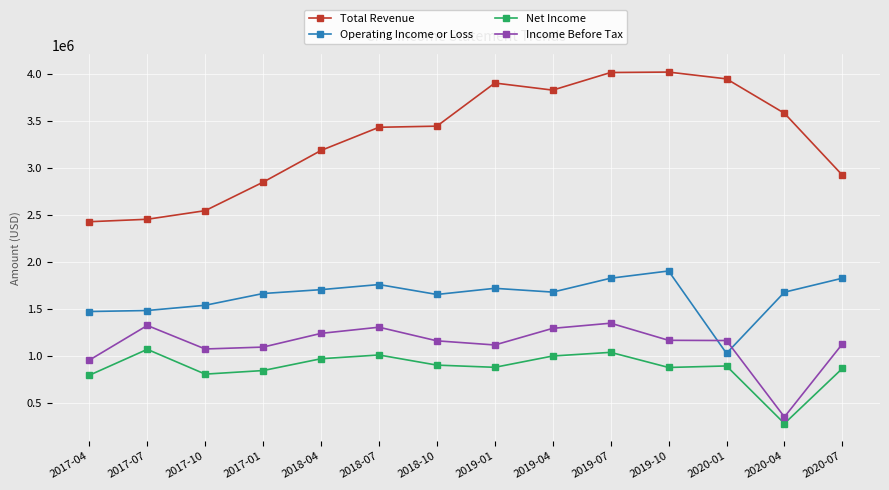

True or false: Income Before Tax and Net Income intersect in this chart.

False